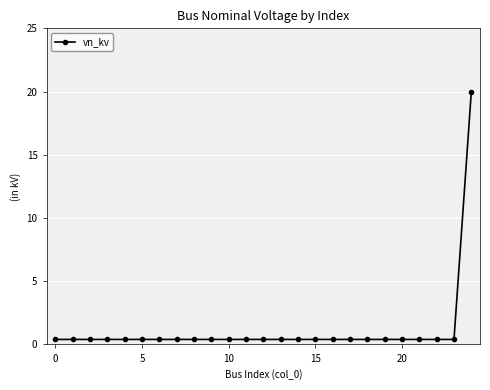

How many lines are shown in the chart?

1